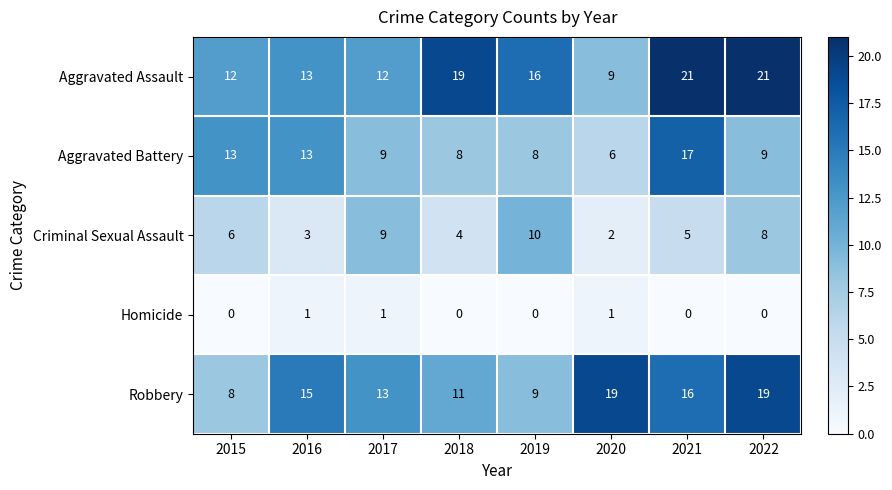

What is the difference between the highest and lowest values at 2015?

13